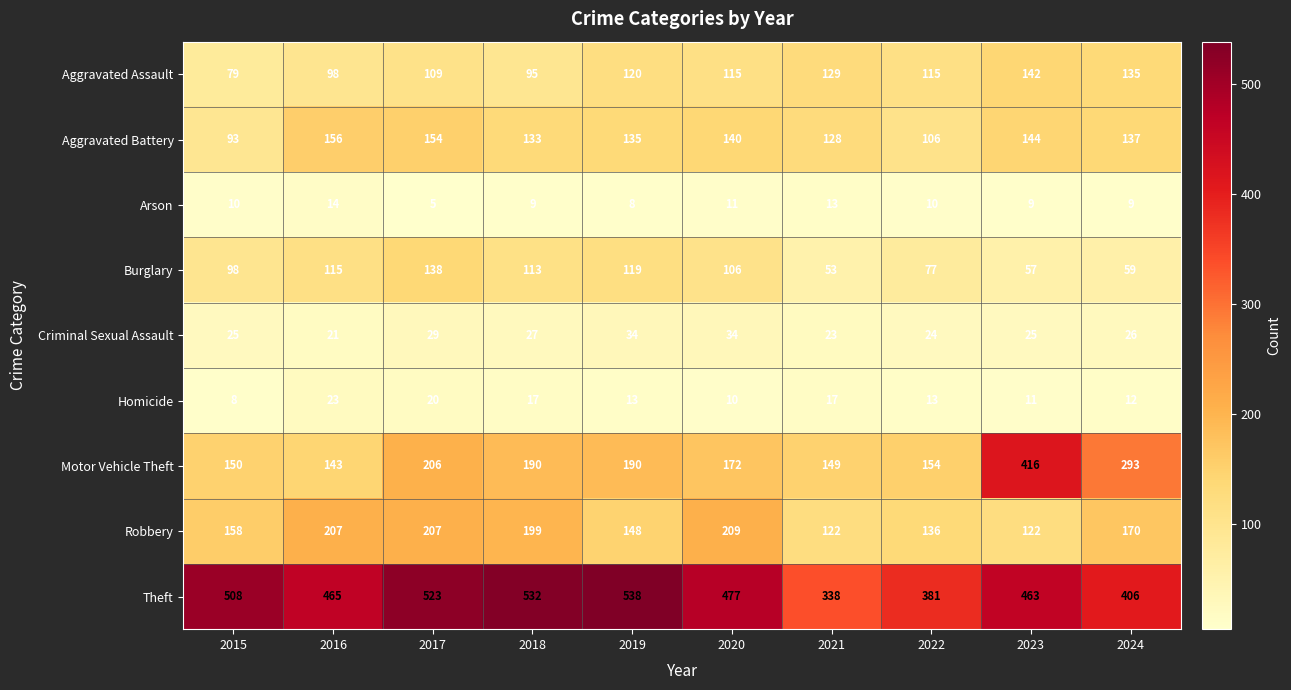

Which series changed the most between 2020 and 2021?

Theft